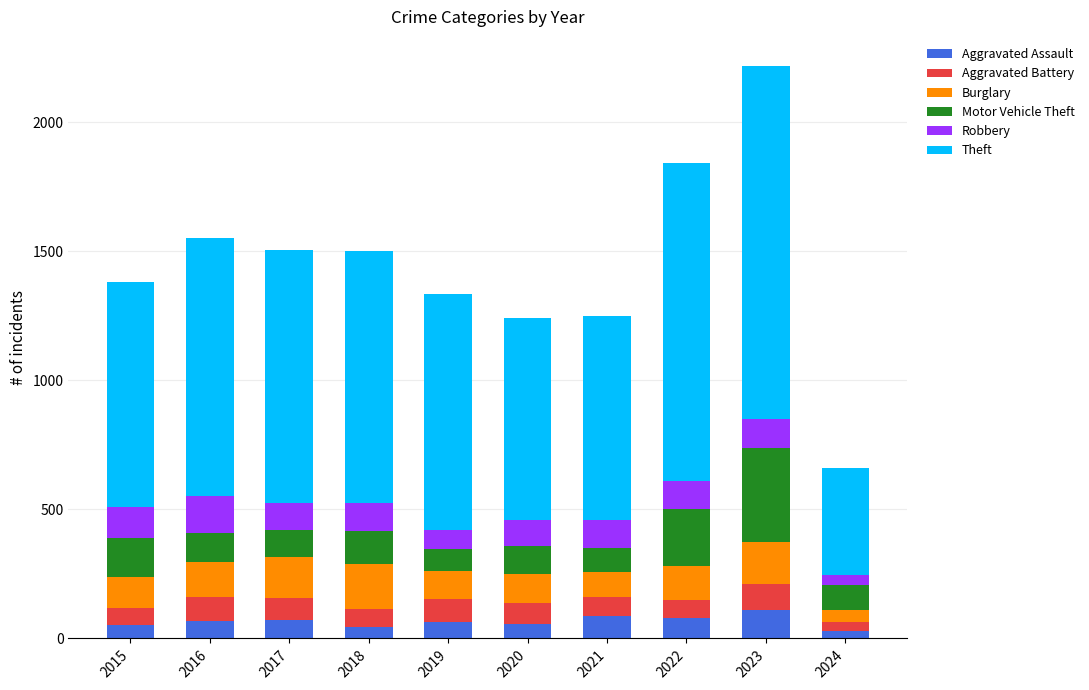

Does the chart contain stacked bars?

Yes